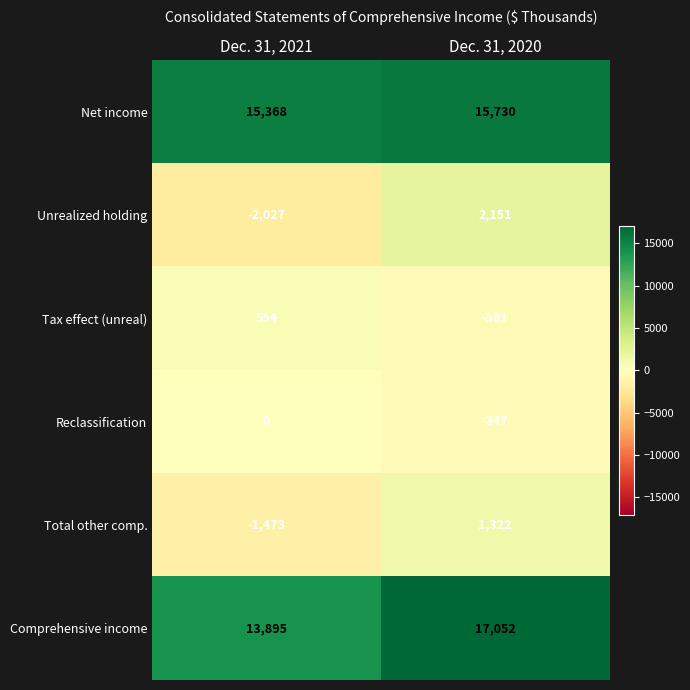

At which category is the sum across all series the highest?

Dec. 31, 2020